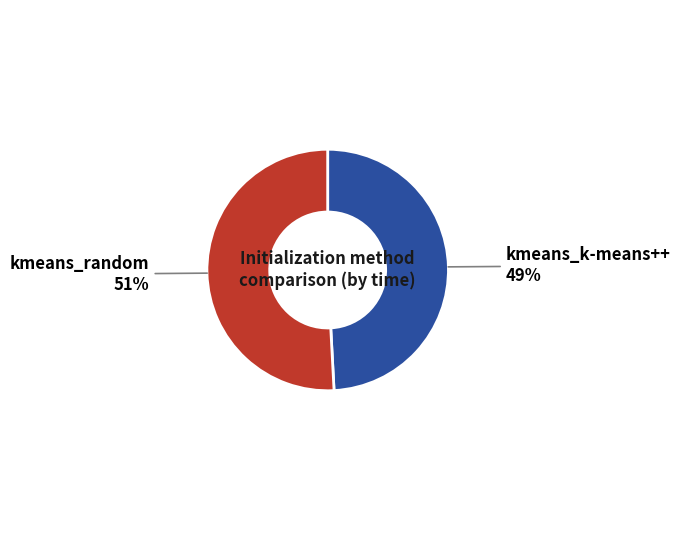

To the nearest percent, what is the difference between the largest and smallest slice percentages?

2%